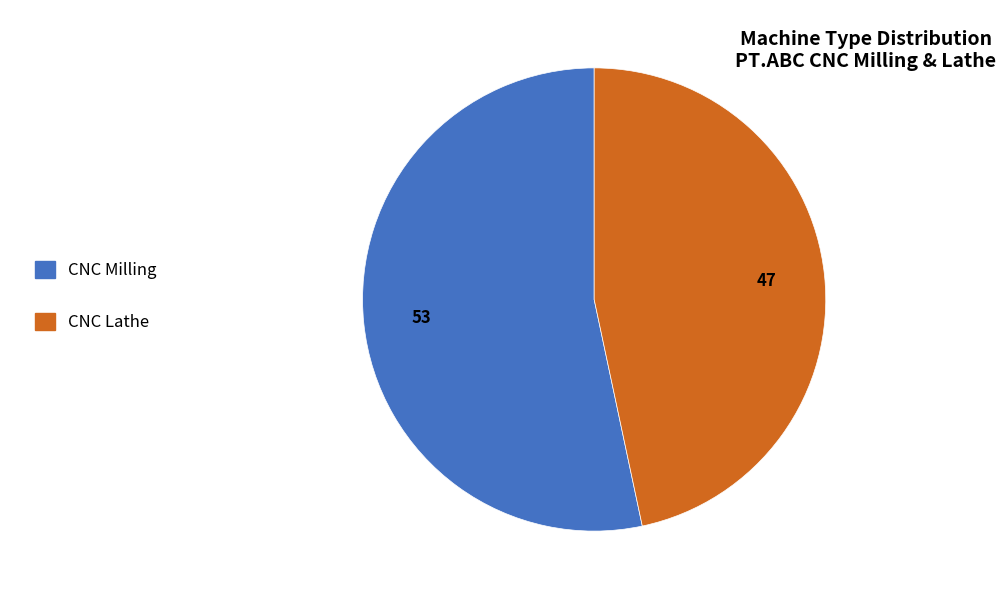

What is the majority slice?

CNC Milling